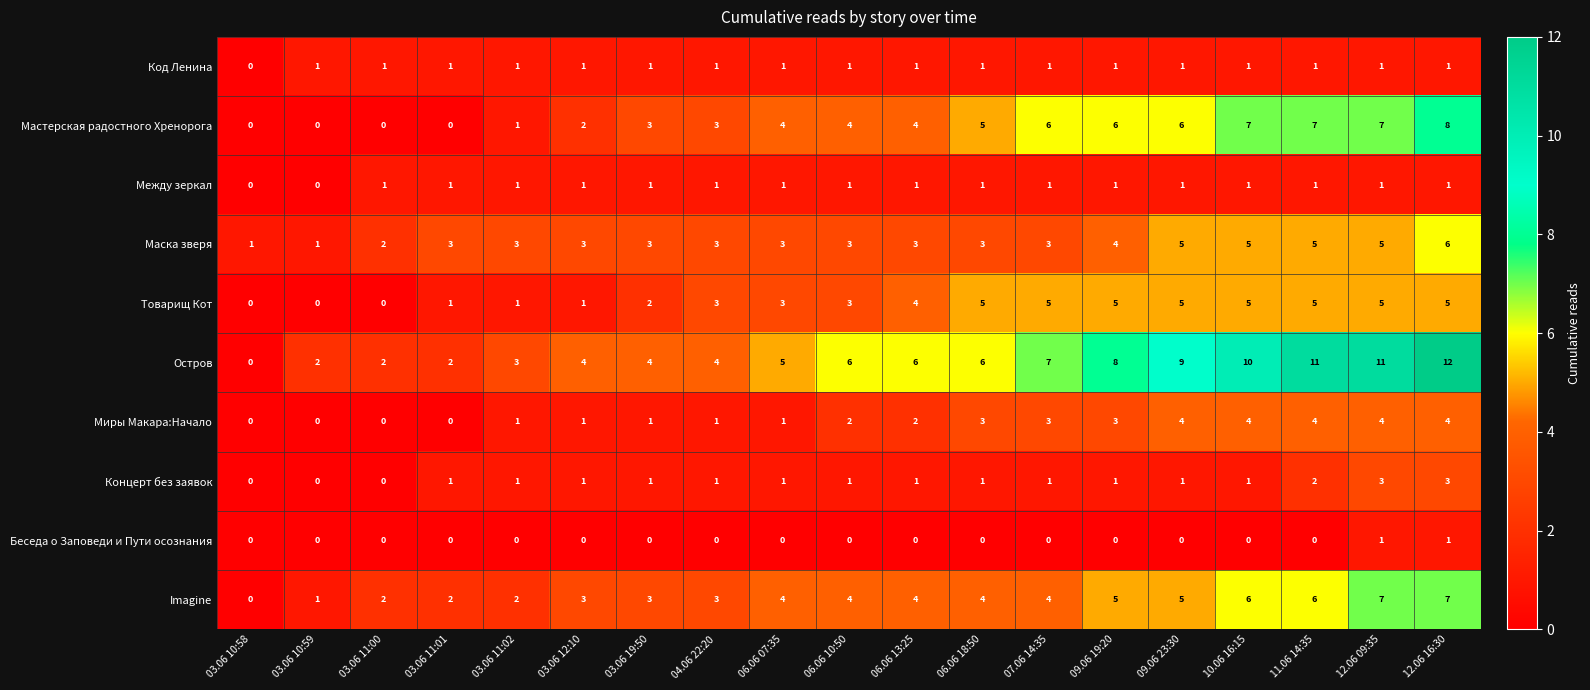

What is the total value across all series at 10.06 16:15?

40